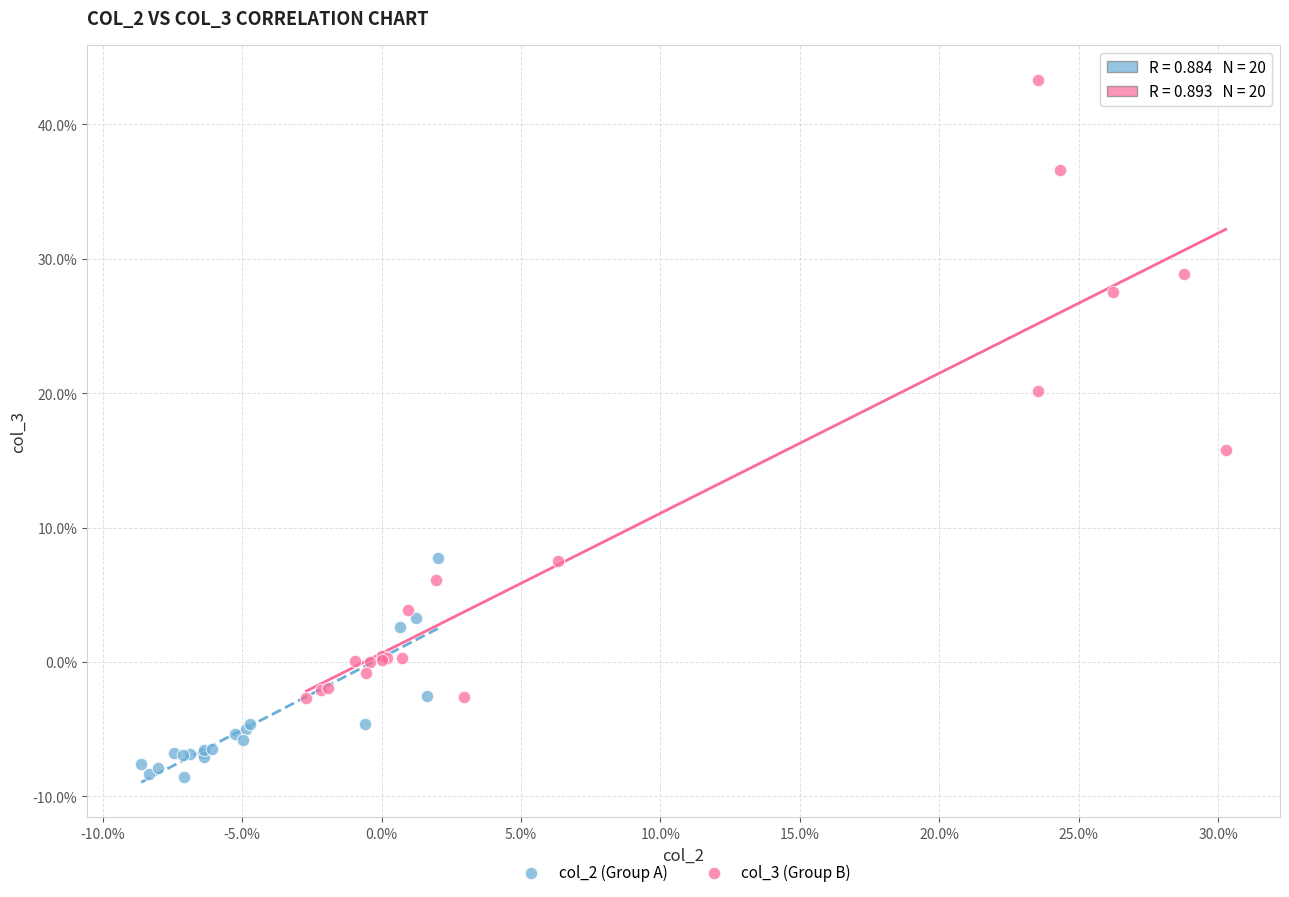

Which series reaches the minimum Y coordinate?

col_2 (Group A)